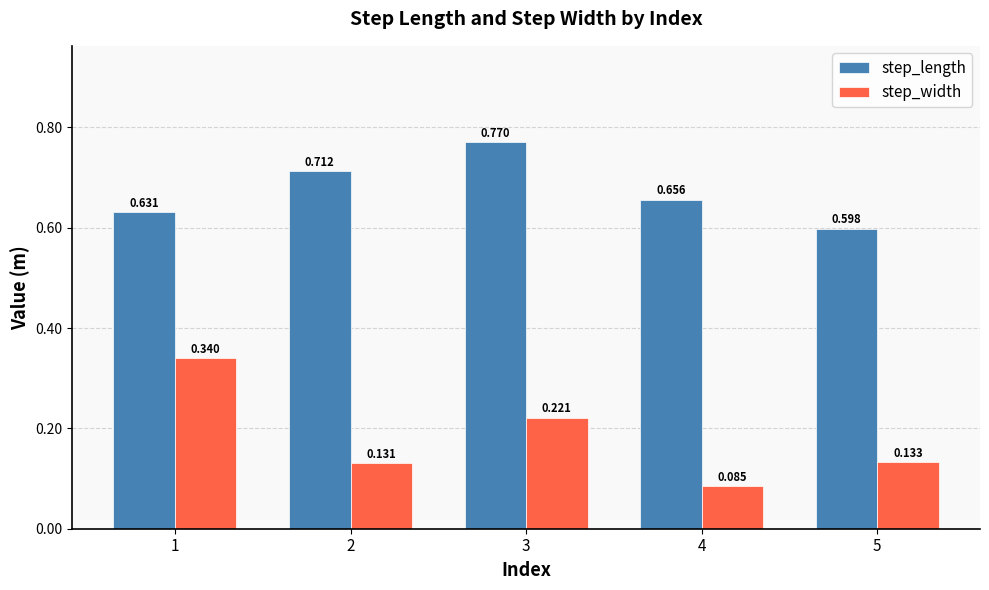

How many bars are there in each group?

2